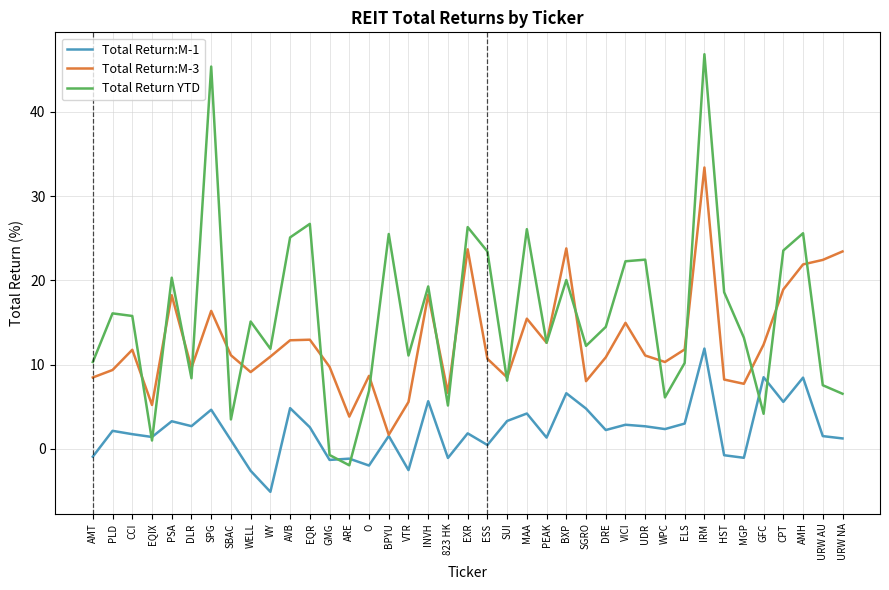

Which series has the largest total across all categories?

Total Return YTD